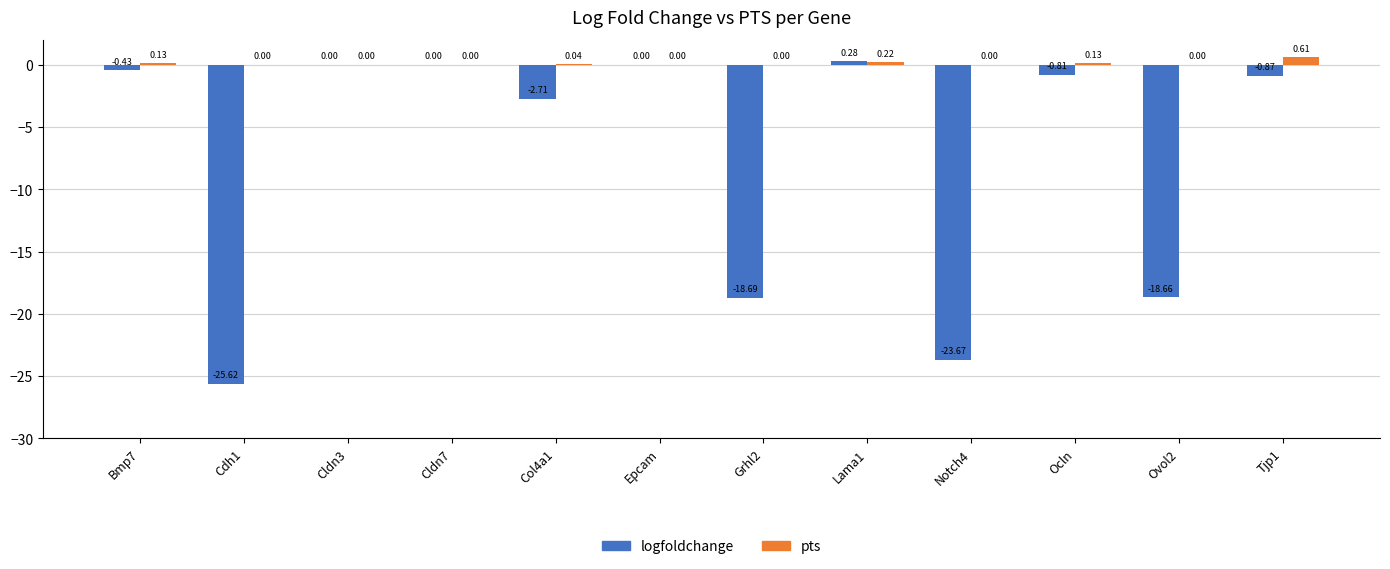

Which series has the largest total across all categories?

pts